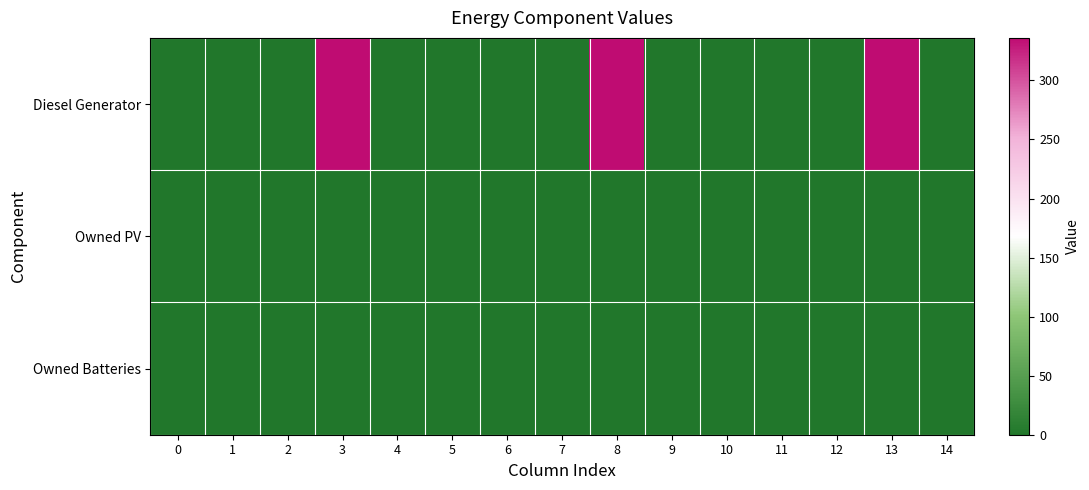

Reading right to left, what are all the values shown in this chart?

Diesel Generator: 14=0	13=336	12=0	11=0	10=0	9=0	8=336	7=0	6=0	5=0	4=0	3=336	2=0	1=0	0=0
Owned PV: 14=0	13=0	12=0	11=0	10=0	9=0	8=0	7=0	6=0	5=0	4=0	3=0	2=0	1=0	0=0
Owned Batteries: 14=0	13=0	12=0	11=0	10=0	9=0	8=0	7=0	6=0	5=0	4=0	3=0	2=0	1=0	0=0